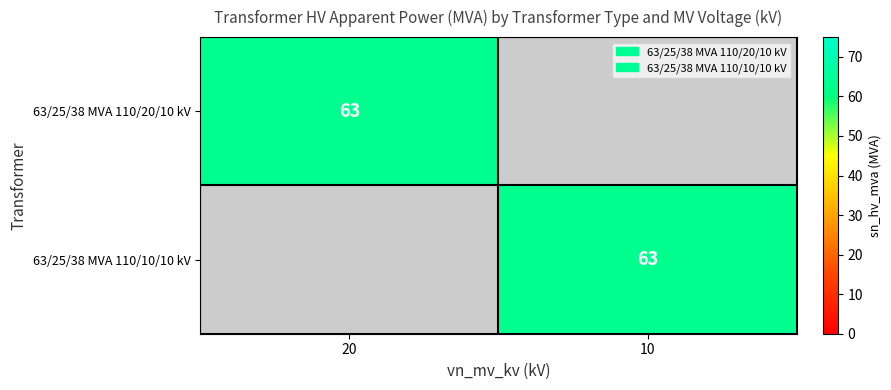

The value of 63/25/38 MVA 110/10/10 kV at 10 is 101. True or false?

False